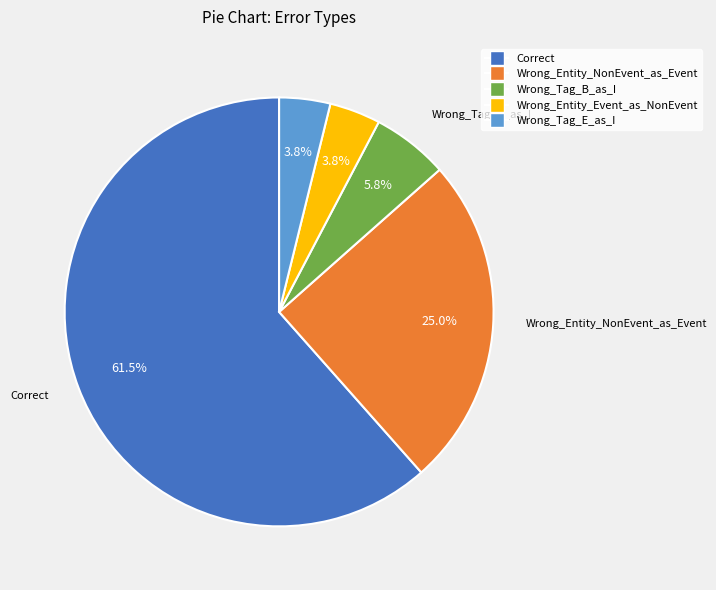

Count the number of slices in the pie.

5